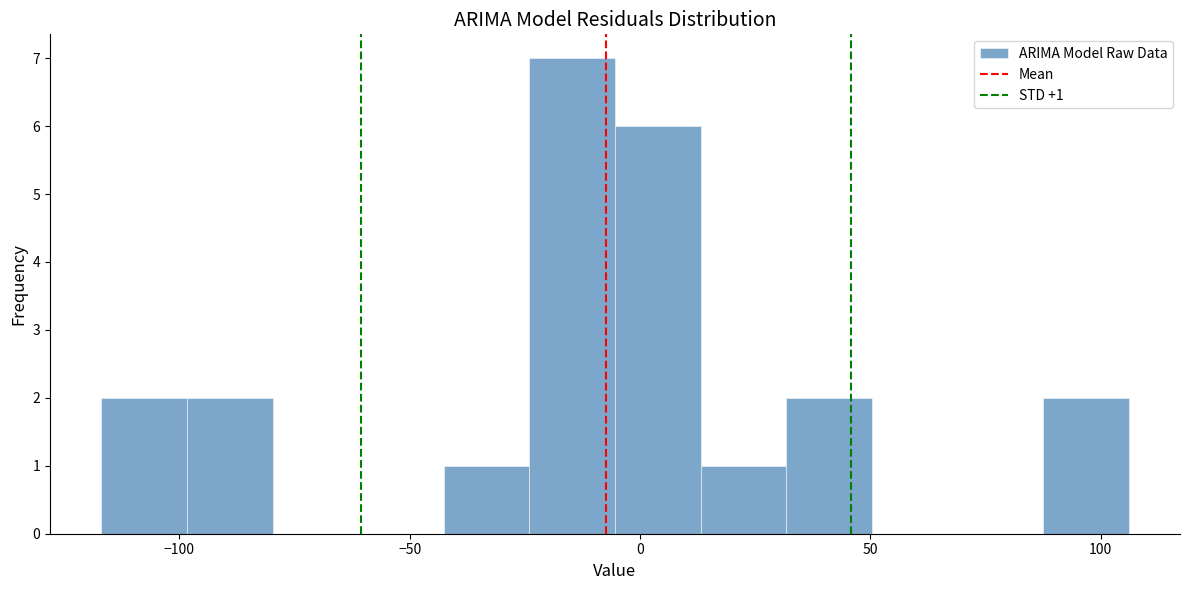

Around what value on the x-axis is the tallest bar? Give the approximate position of its centre, as read against the axis.

-15